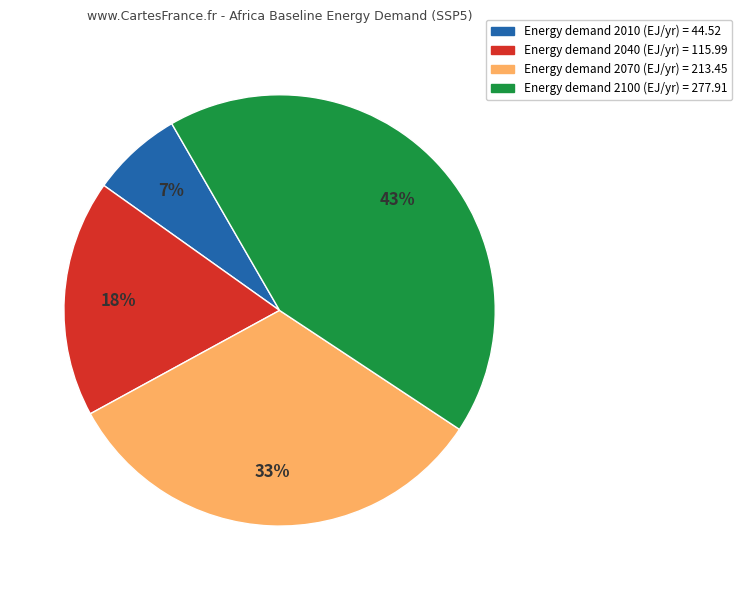

To the nearest percent, what is the average slice percentage?

25%